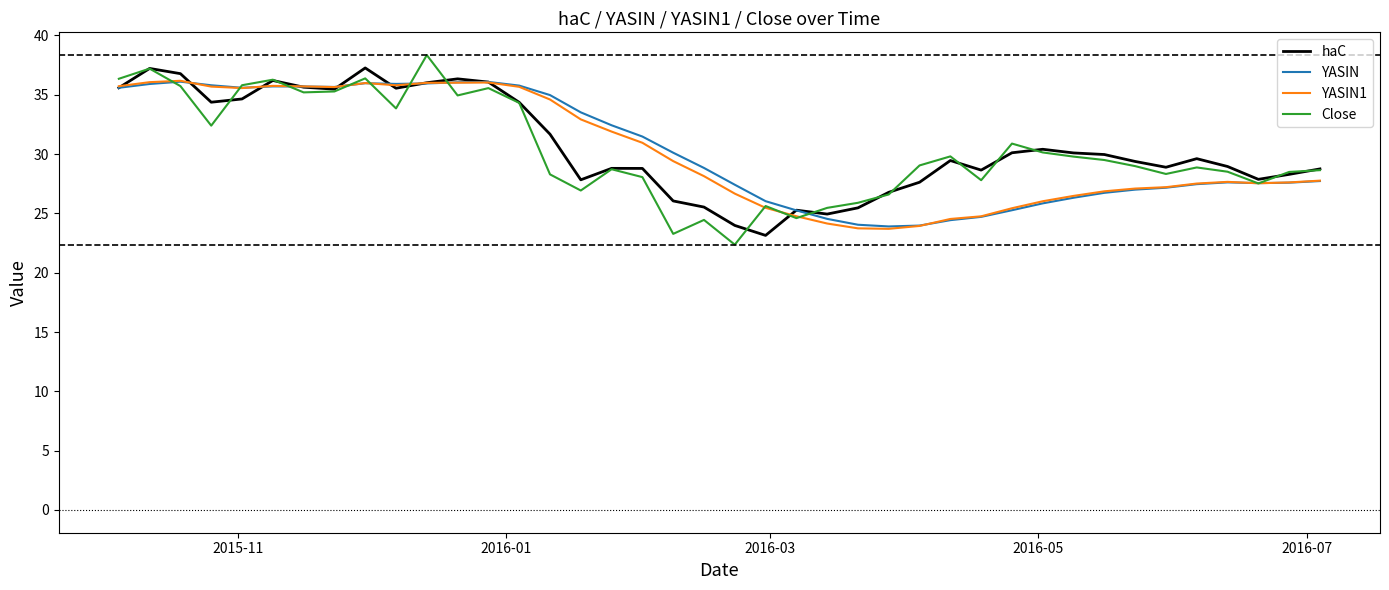

What is the greatest value displayed?

38.3